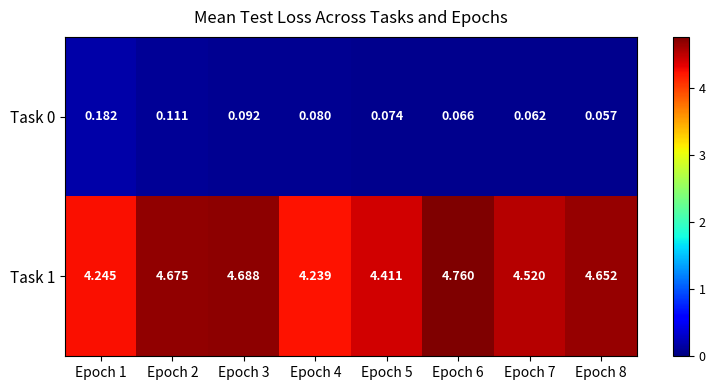

Is the value of Task 0 at Epoch 8 greater than the value of Task 1 at Epoch 4?

No